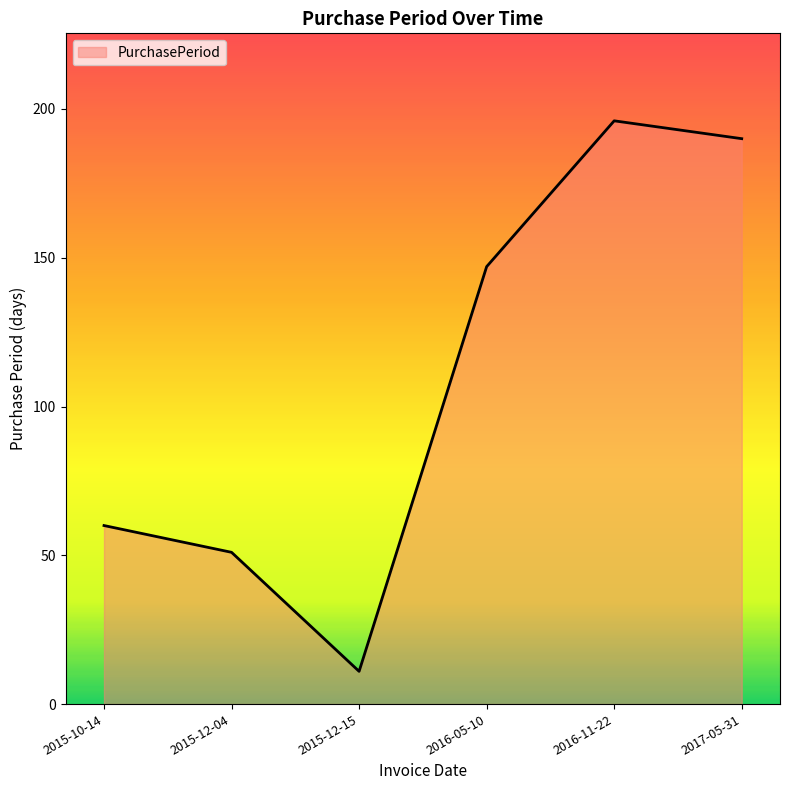

Which category has the lowest value across all series?

2015-12-15